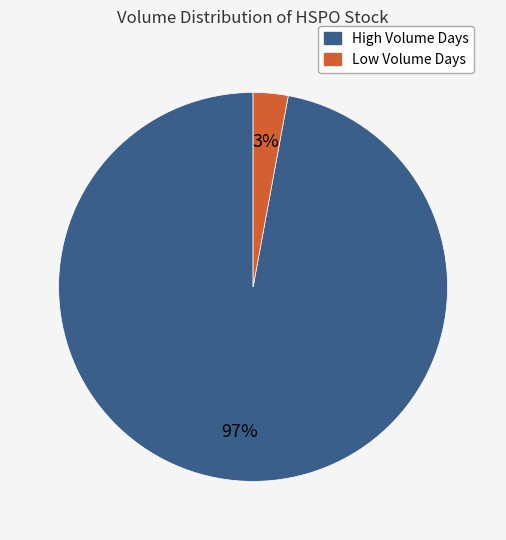

How many segments does this pie chart have?

2